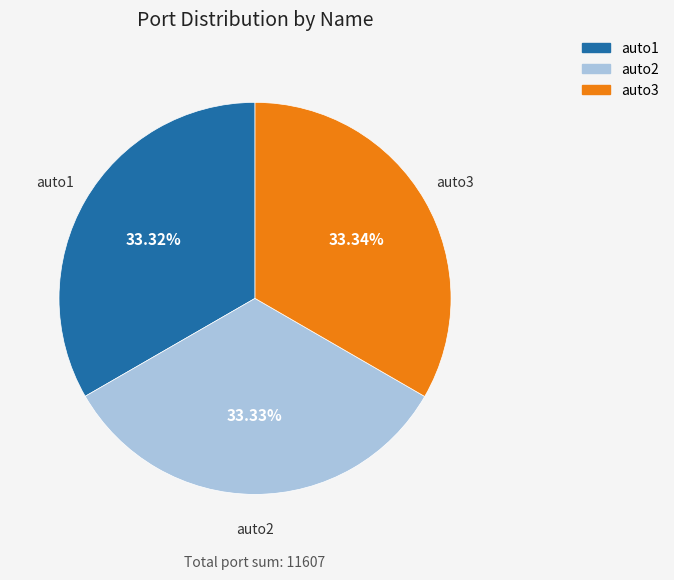

To the nearest percent, what percentage of the pie is auto1?

33%